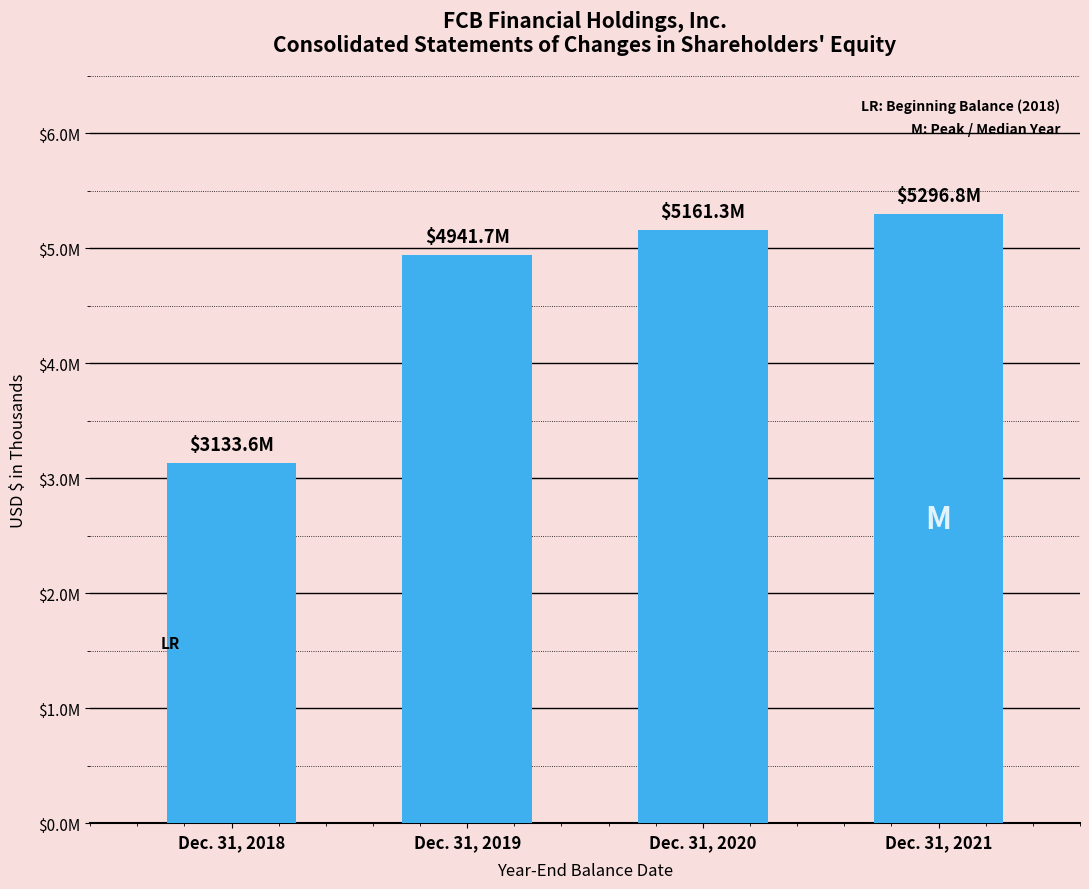

Are the bars horizontal?

No